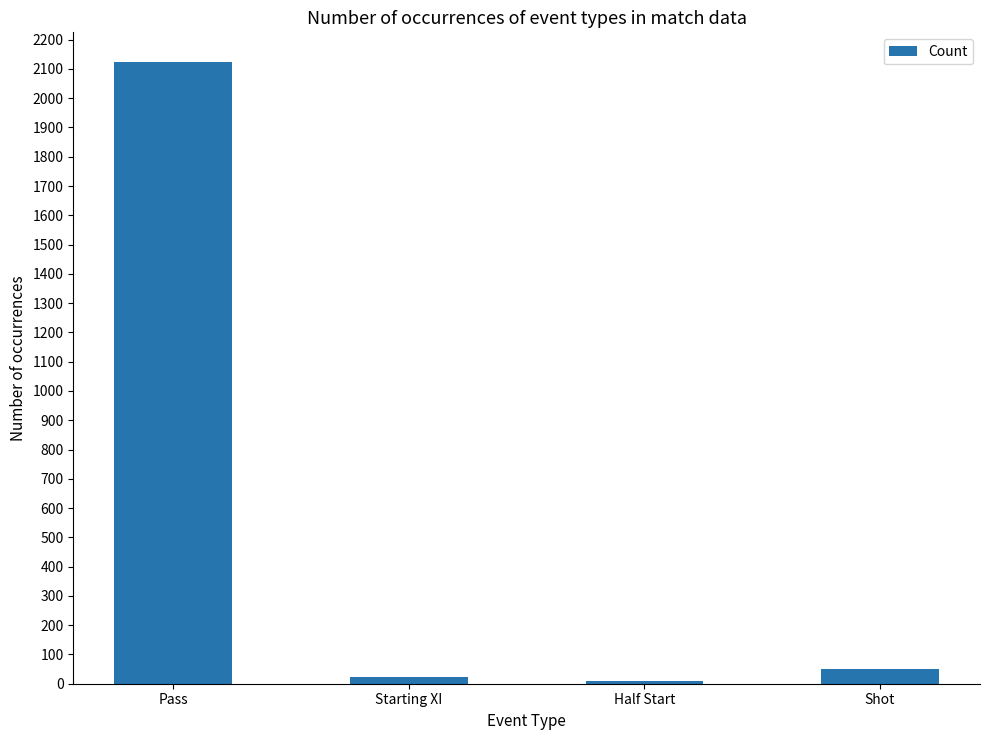

How many series are shown in this chart?

1